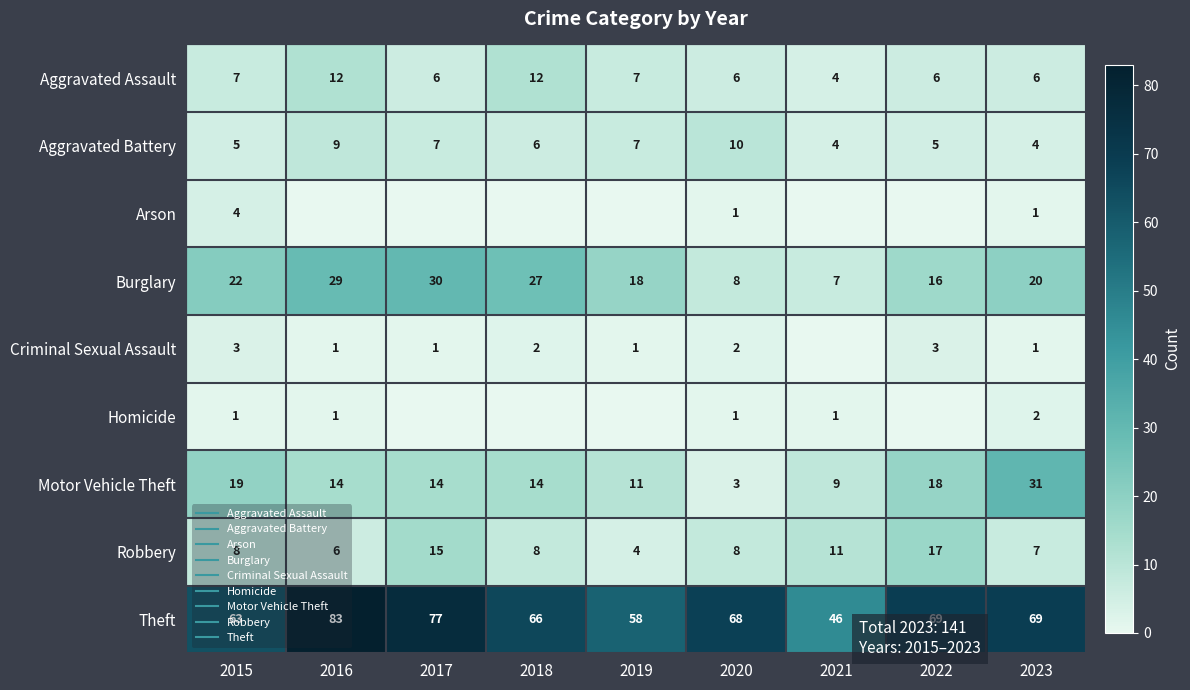

How many values in the row_2 series exceed 0?

3